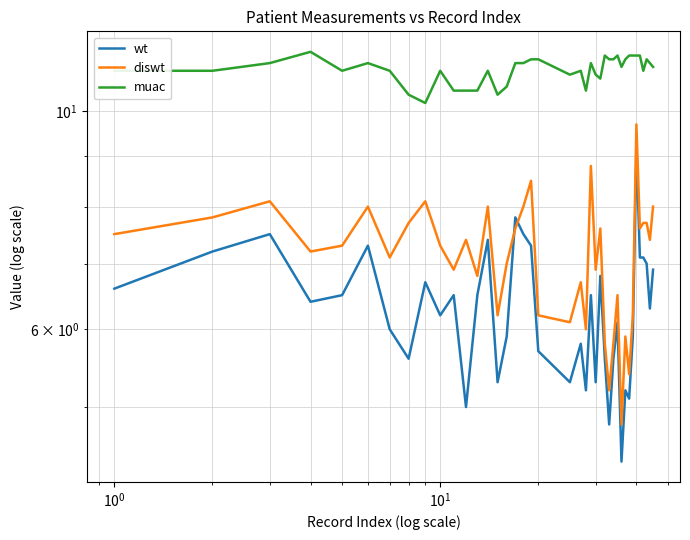

How many categories are shown in the chart?

40